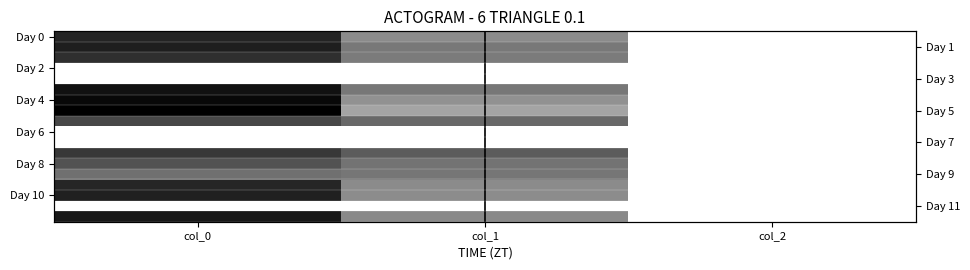

At which category does the chart reach its minimum across all series?

col_0